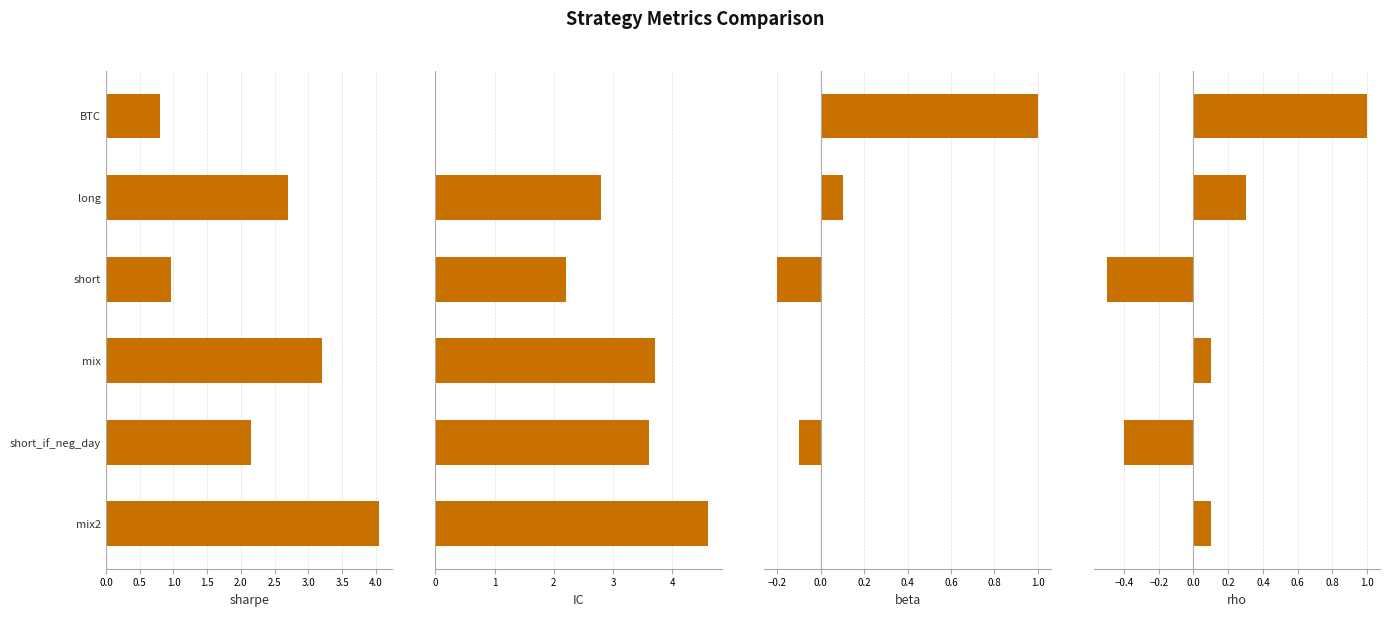

What position from the right is short_if_neg_day?

2